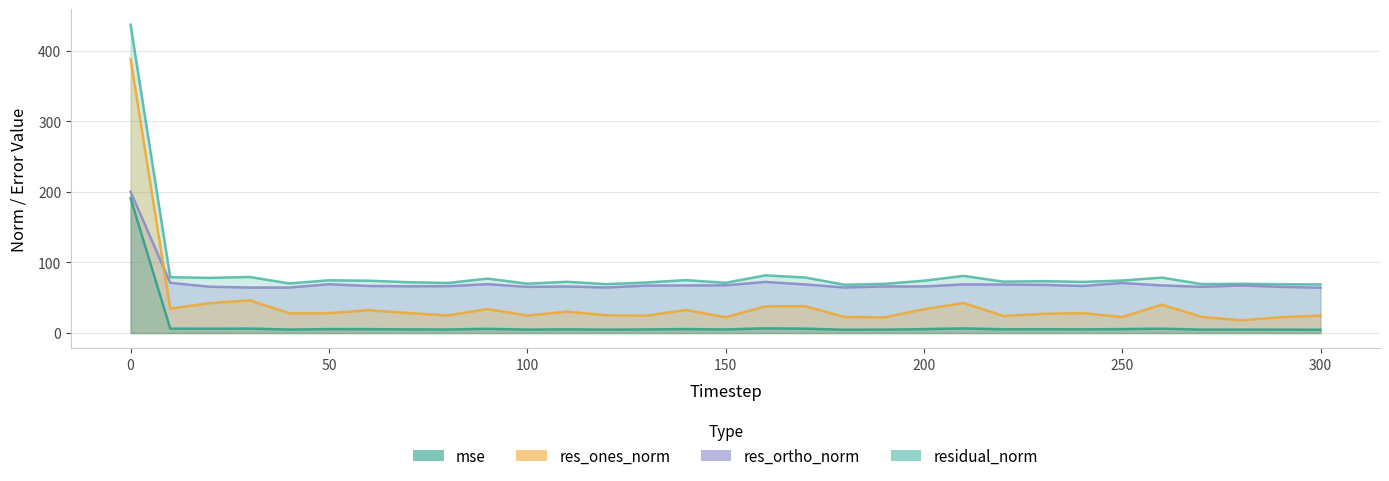

Reading left to right, transcribe all the data shown in this chart.

mse: 0=191.2	10=6.3	20=6.1	30=6.3	40=4.9	50=5.6	60=5.5	70=5.2	80=5.0	90=6.0	100=4.9	110=5.3	120=4.8	130=5.1	140=5.6	150=5.1	160=6.7	170=6.2	180=4.7	190=4.9	200=5.5	210=6.6	220=5.3	230=5.4	240=5.3	250=5.5	260=6.2	270=4.8	280=4.9	290=4.8	300=4.8
res_ones_norm: 0=388.6	10=34.5	20=42.5	30=46.4	40=28.1	50=28.2	60=32.5	70=28.4	80=25.0	90=34.1	100=24.8	110=30.4	120=25.2	130=24.6	140=32.7	150=22.4	160=37.8	170=38.1	180=22.8	190=22.2	200=33.8	210=42.5	220=24.2	230=27.3	240=28.4	250=22.6	260=40.2	270=22.9	280=18.1	290=22.4	300=24.8
res_ortho_norm: 0=200.3	10=71.2	20=65.7	30=64.6	40=64.5	50=69.2	60=66.7	70=66.3	80=66.4	90=69.3	100=65.4	110=66.0	120=64.6	130=67.3	140=67.5	150=67.6	160=72.5	170=69.0	180=64.6	190=66.1	200=66.0	210=69.0	220=68.7	230=68.3	240=66.8	250=70.9	260=67.5	270=65.5	280=67.4	290=65.5	300=64.3
residual_norm: 0=437.2	10=79.2	20=78.2	30=79.5	40=70.4	50=74.8	60=74.2	70=72.1	80=71.0	90=77.2	100=70.0	110=72.7	120=69.3	130=71.7	140=75.0	150=71.3	160=81.8	170=78.8	180=68.5	190=69.7	200=74.2	210=81.0	220=72.9	230=73.6	240=72.5	250=74.5	260=78.6	270=69.4	280=69.8	290=69.2	300=68.9